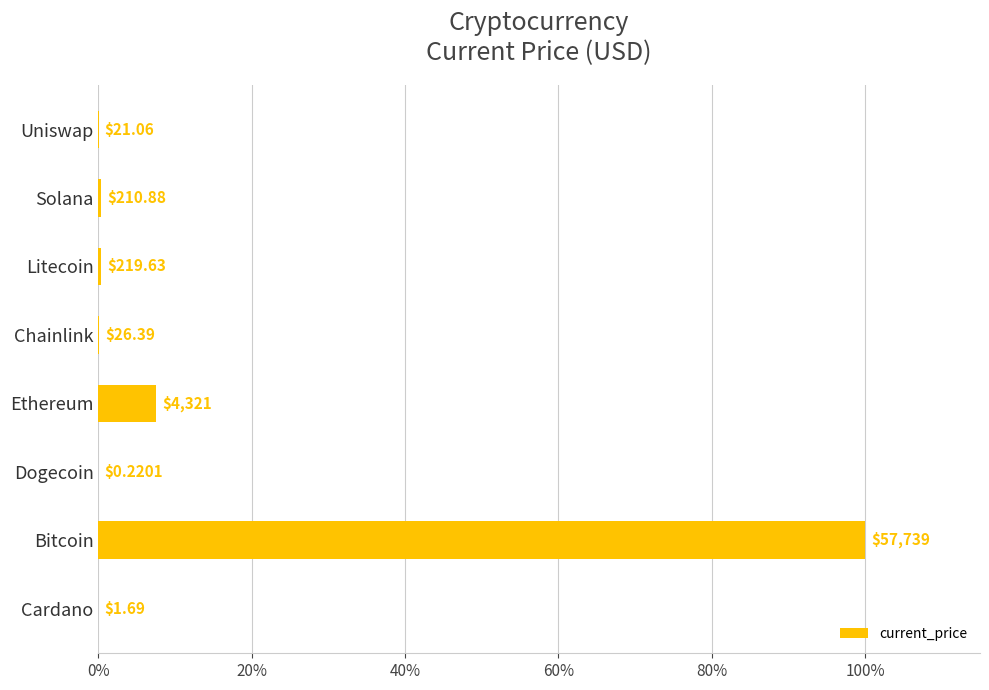

What is the difference between the maximum and minimum values?

100.0